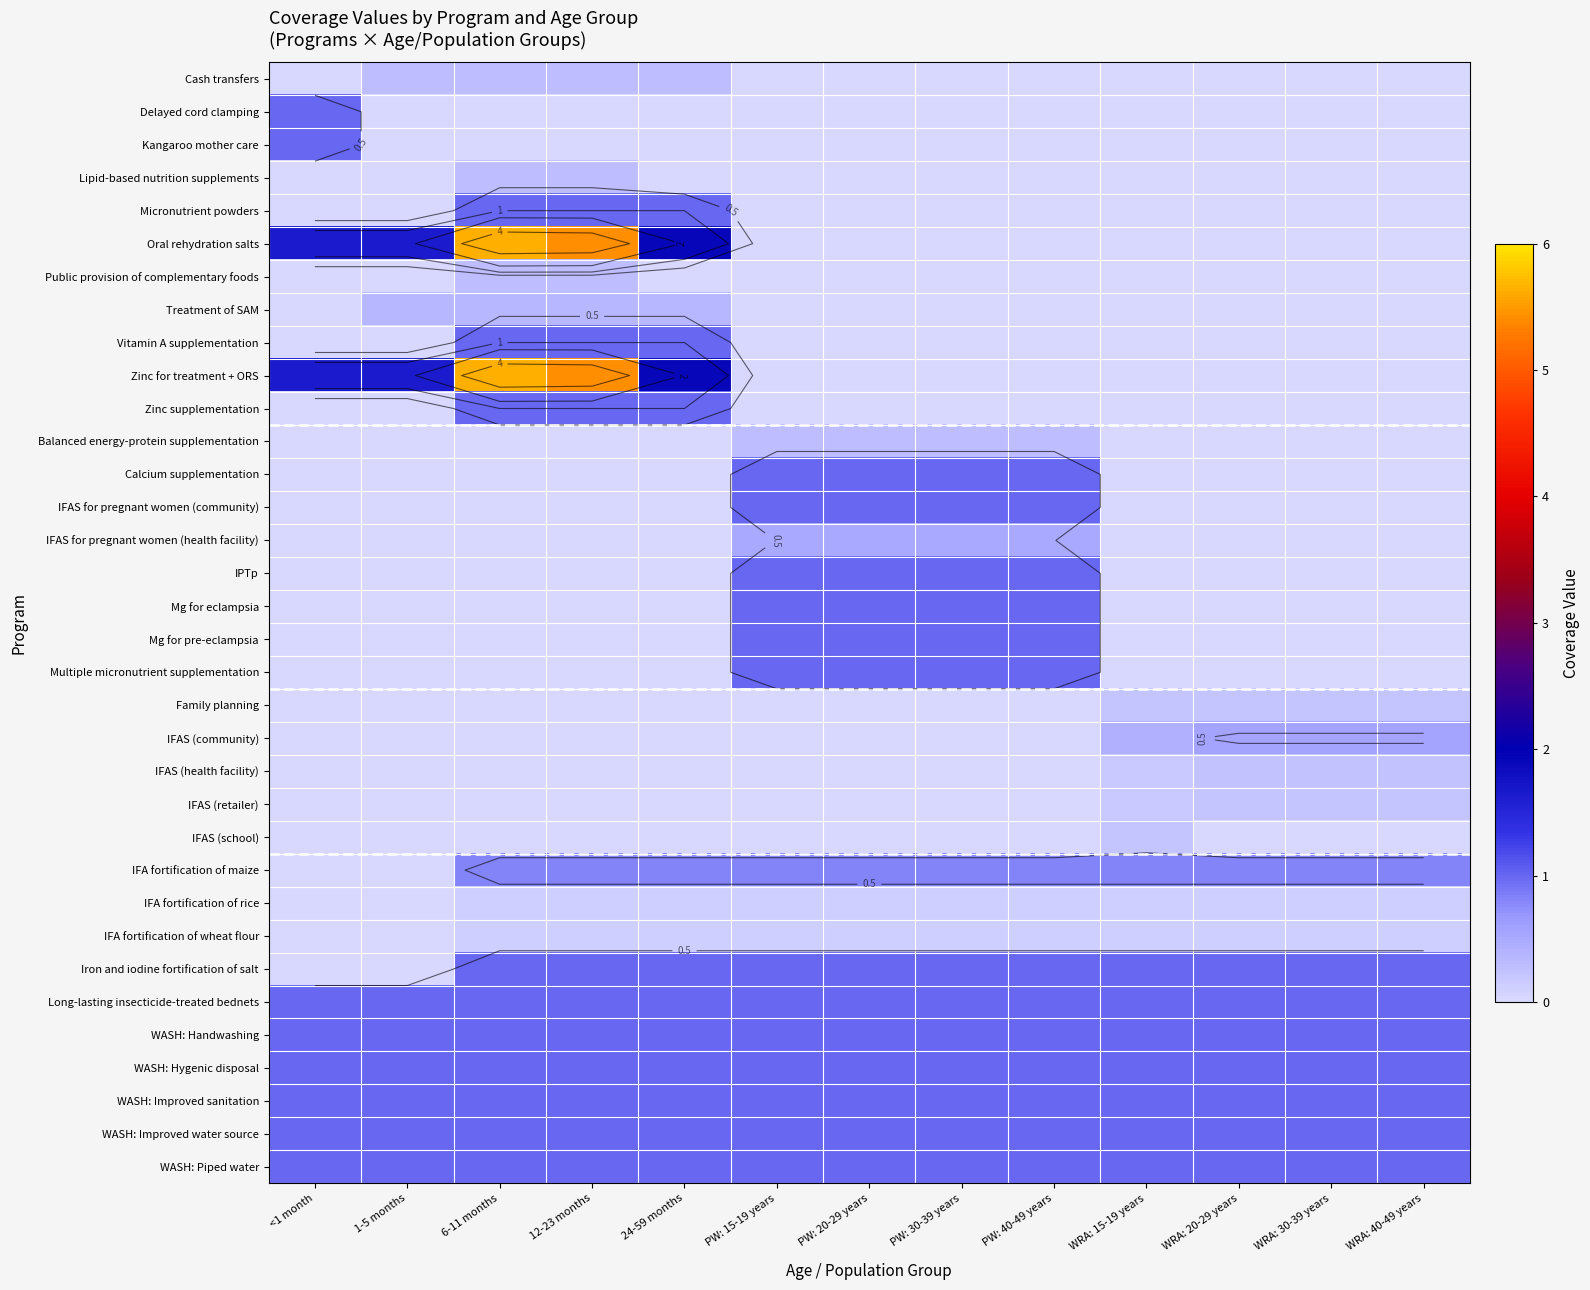

True or false: Oral rehydration salts has a value of 5.6 at 6-11 months.

True